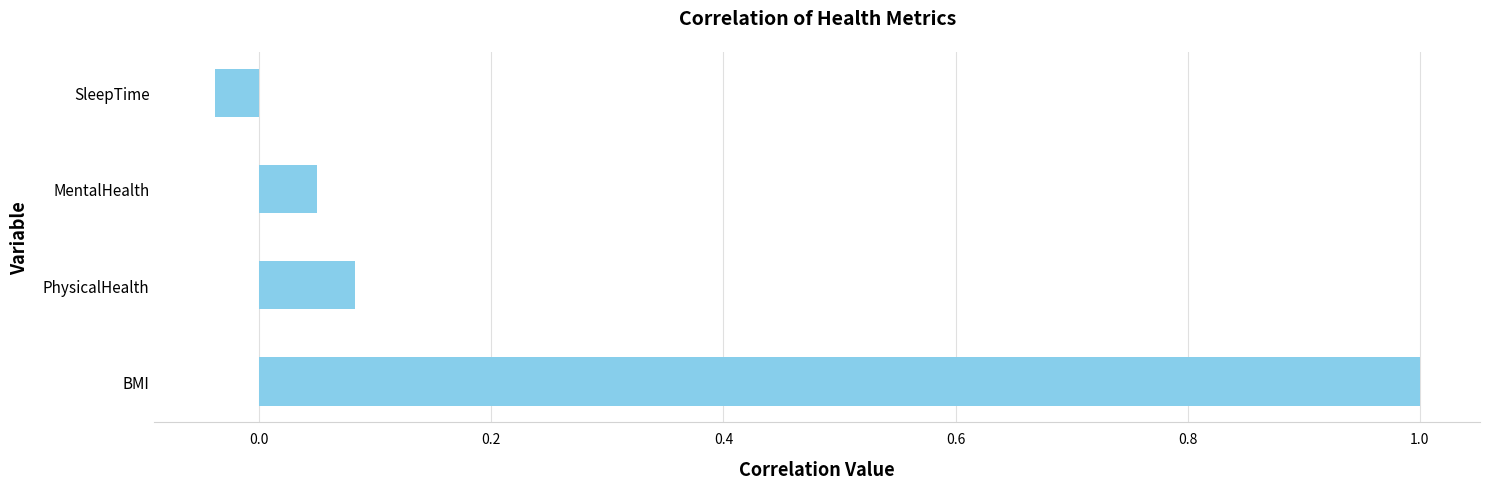

Between BMI and MentalHealth, which is larger?

BMI